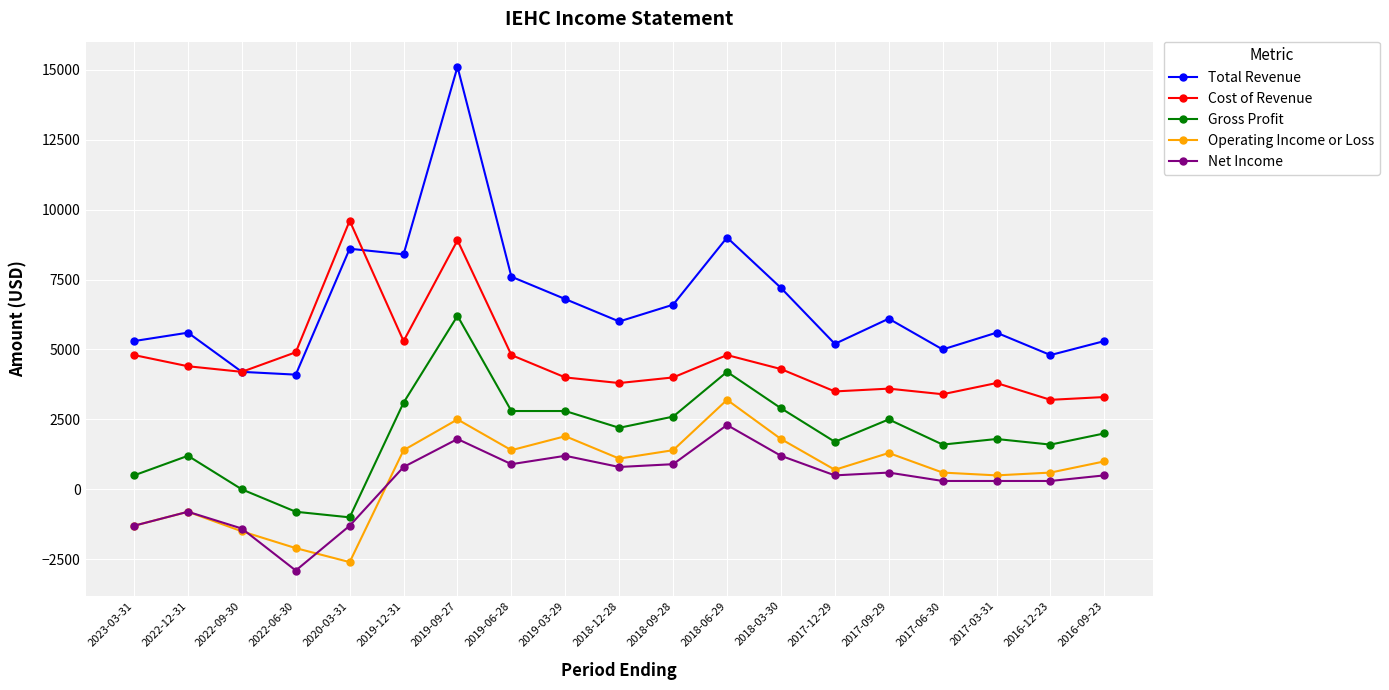

What is the label of the 5th point from the right?

2017-09-29